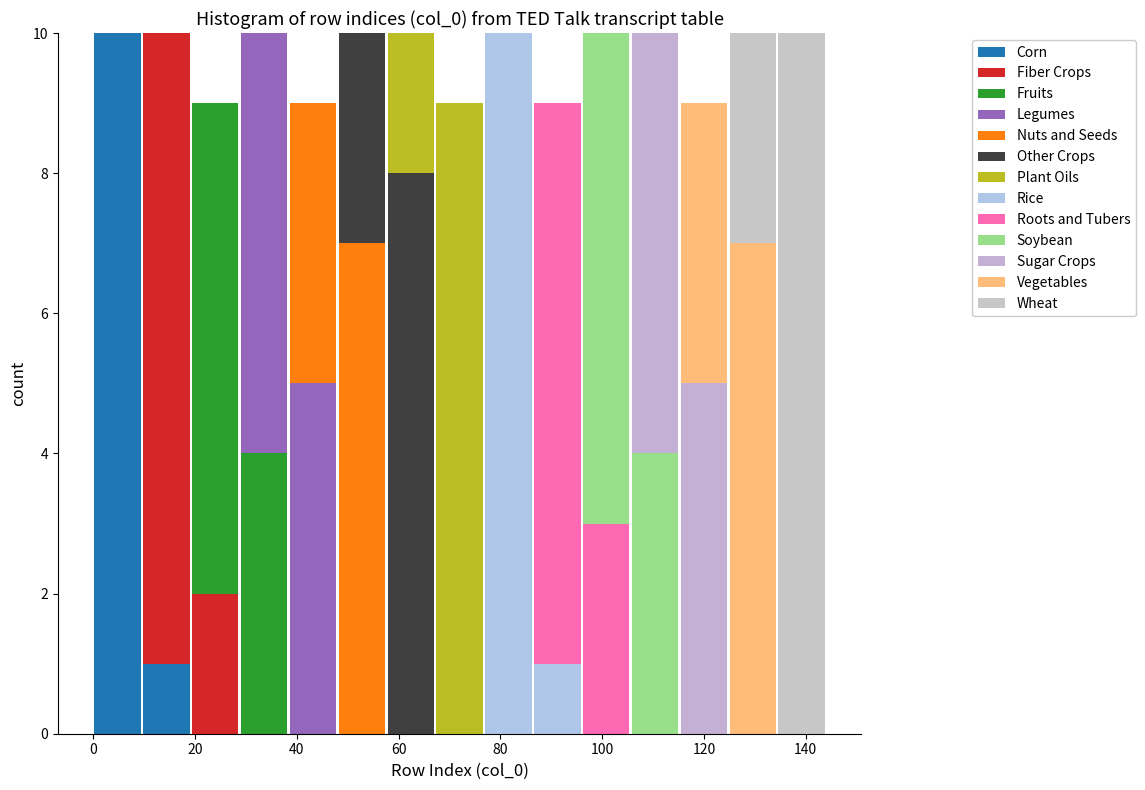

Reading left to right, list every stacked bar in this chart as the range it spans on the x-axis followed by its total height. Neither the bar edges nor the heights are printed on the chart, so give them approximately, as read against the axes.

0.0 to 9.6: 10
9.6 to 19.2: 10
19.2 to 28.8: 9
28.8 to 38.4: 10
38.4 to 48.0: 9
48.0 to 57.6: 10
57.6 to 67.2: 10
67.2 to 76.8: 9
76.8 to 86.4: 10
86.4 to 96.0: 9
96.0 to 105.6: 10
105.6 to 115.2: 10
115.2 to 124.8: 9
124.8 to 134.4: 10
134.4 to 144.0: 10